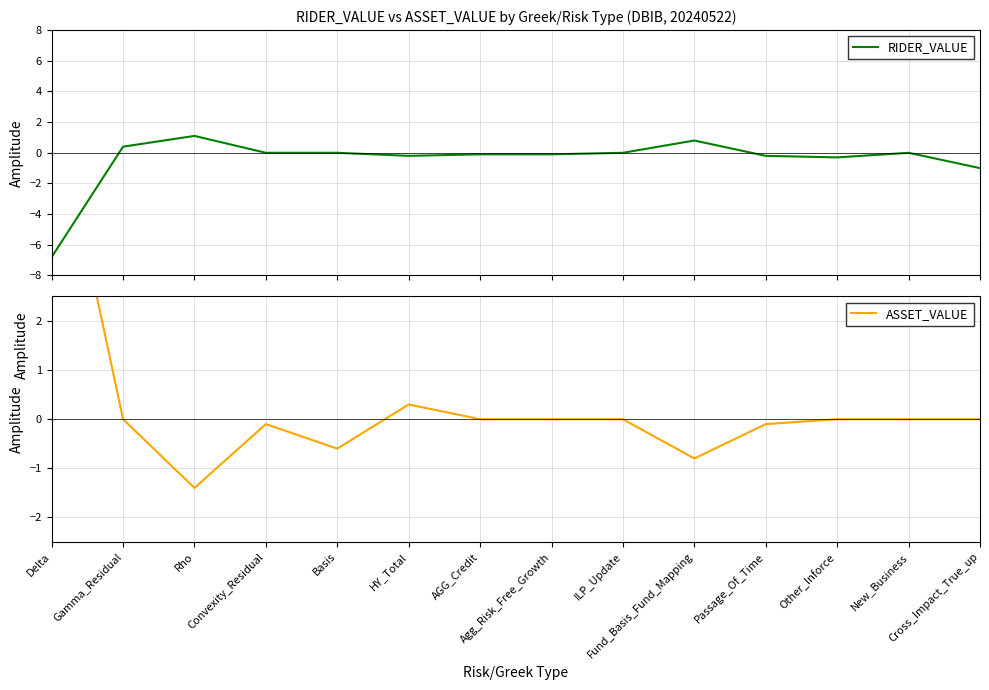

What position from the right is Gamma_Residual?

13